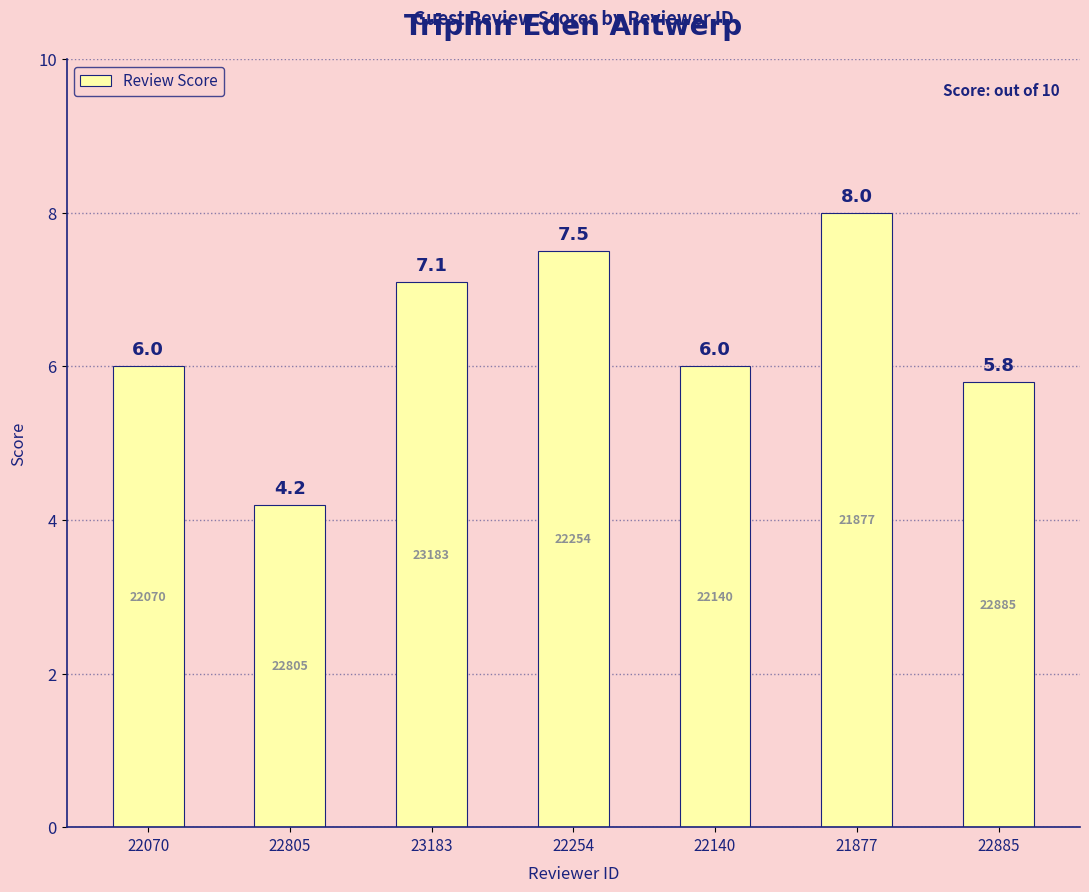

What value does the data have at 22070?

6.0